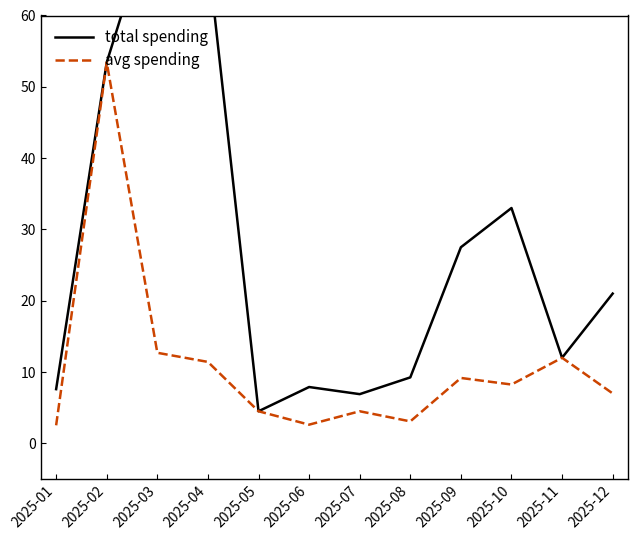

The value of avg spending at 2025-10 is 8.2. True or false?

True